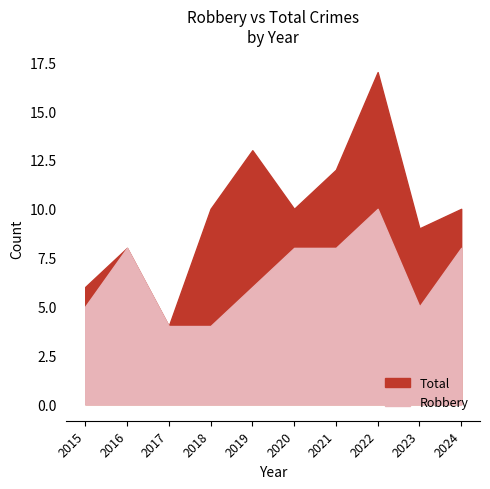

Which has a higher value, 2020 or 2022?

2022